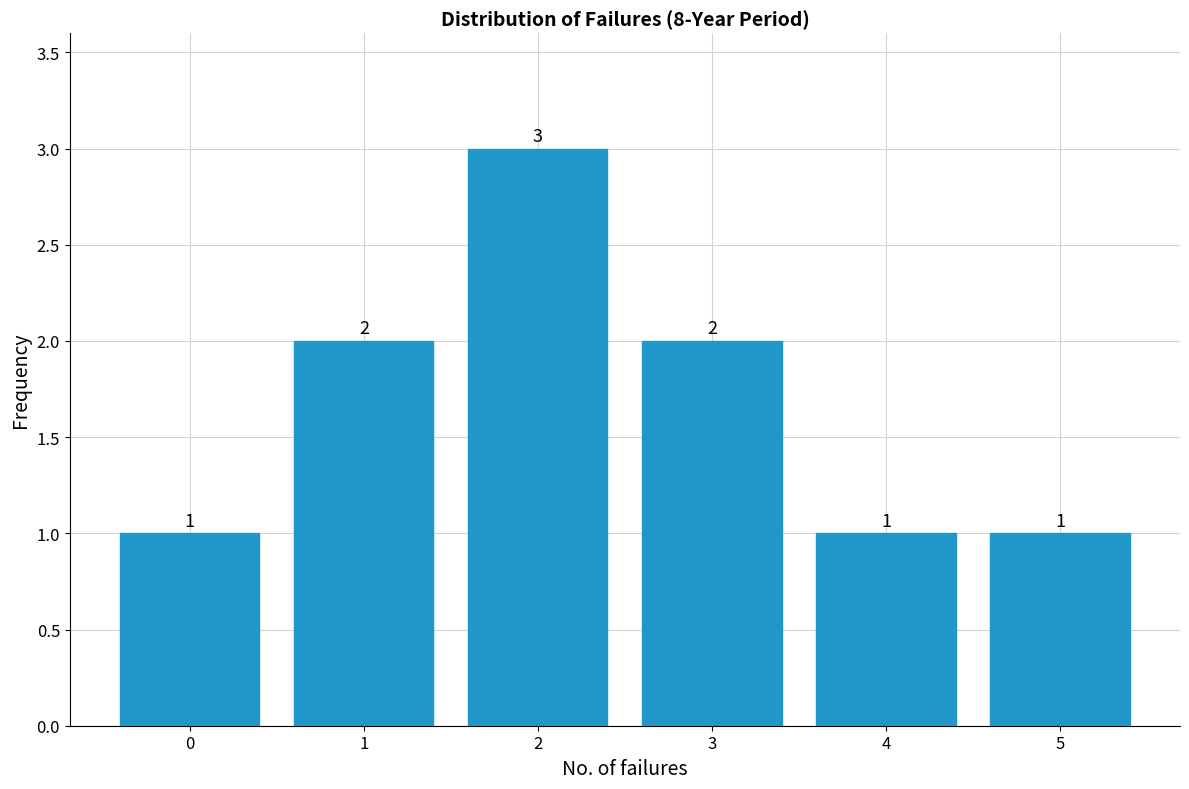

Reading left to right, what are all the values shown in this chart?

1	2	3	2	1	1